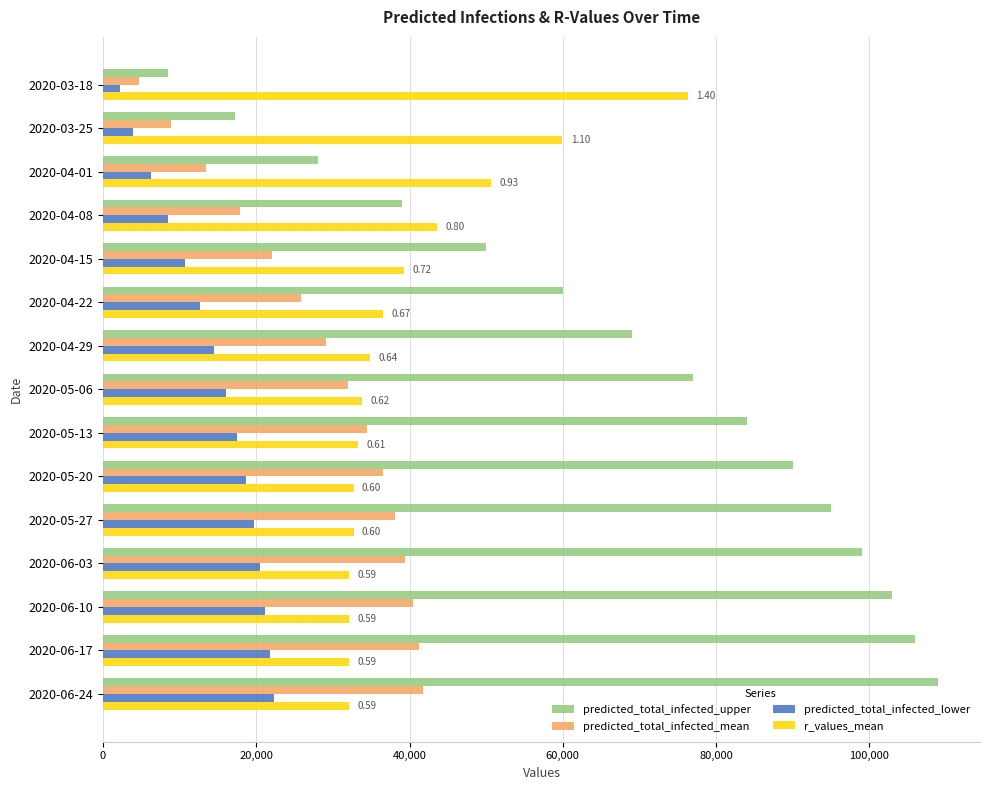

At which label is predicted_total_infected_upper closest to 58711?

2020-04-22